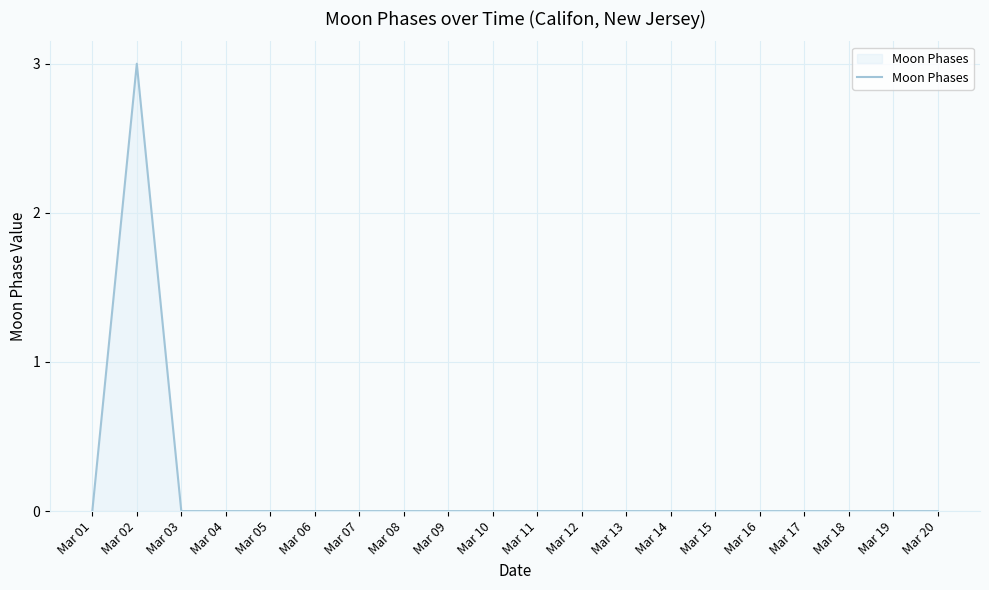

What is the difference between the maximum and minimum values?

3